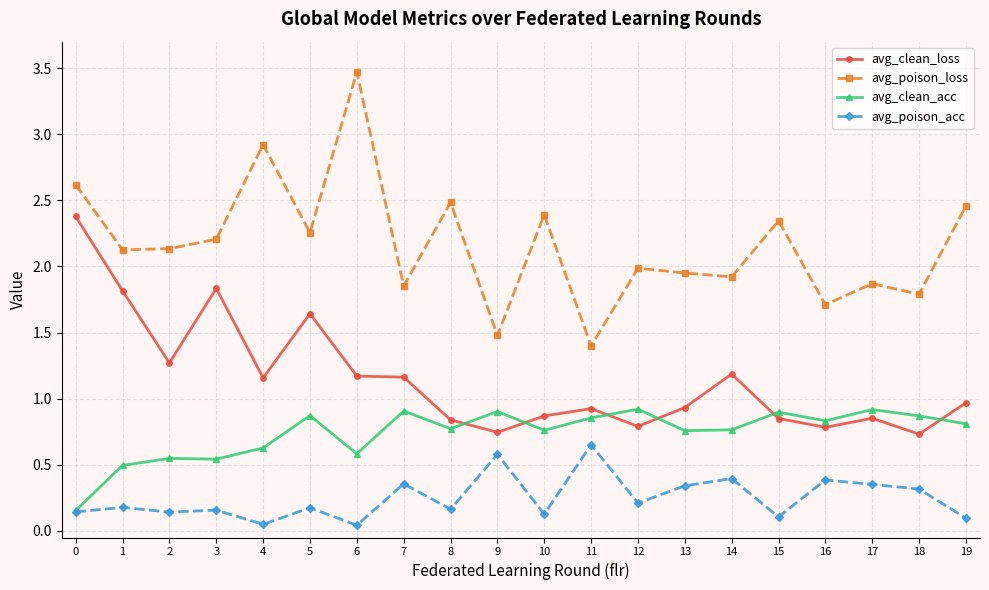

Which series has the largest total across all categories?

avg_poison_loss